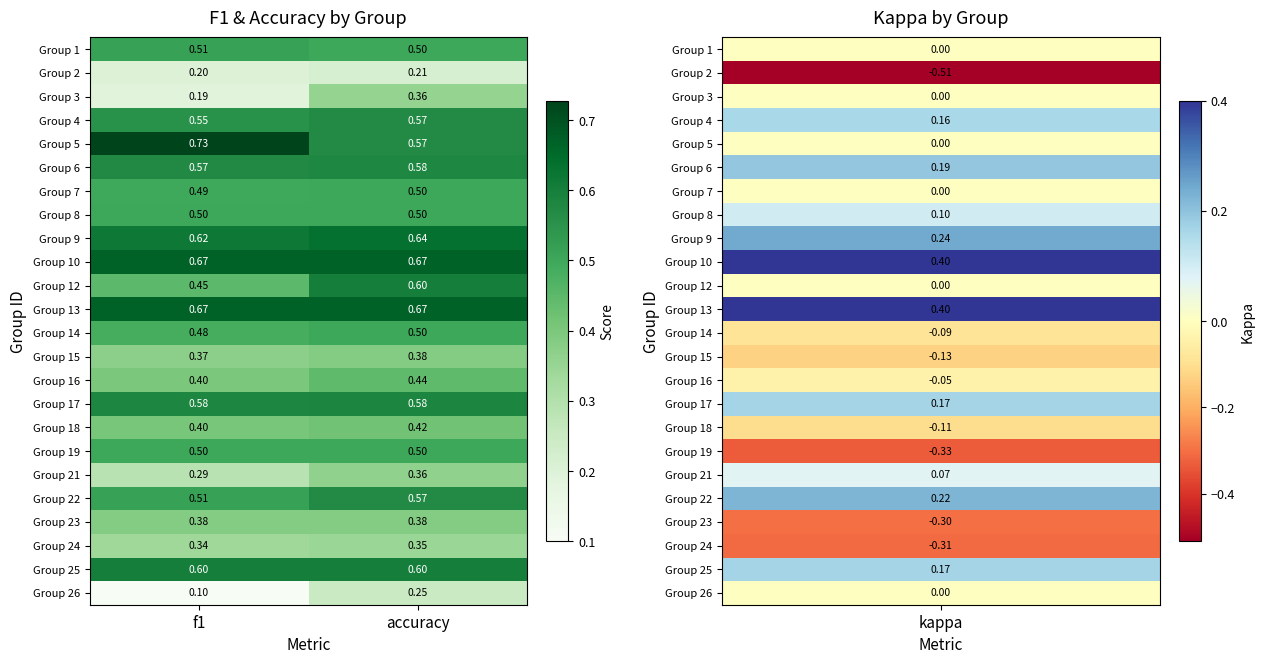

Which category has the highest value in the Group 26 series?

accuracy